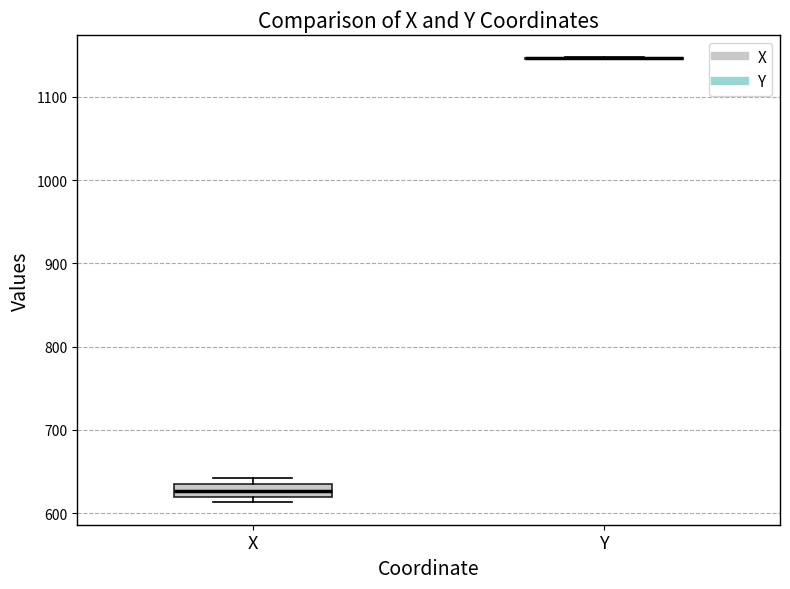

Which box is the tallest, from its lower edge to its upper edge?

X